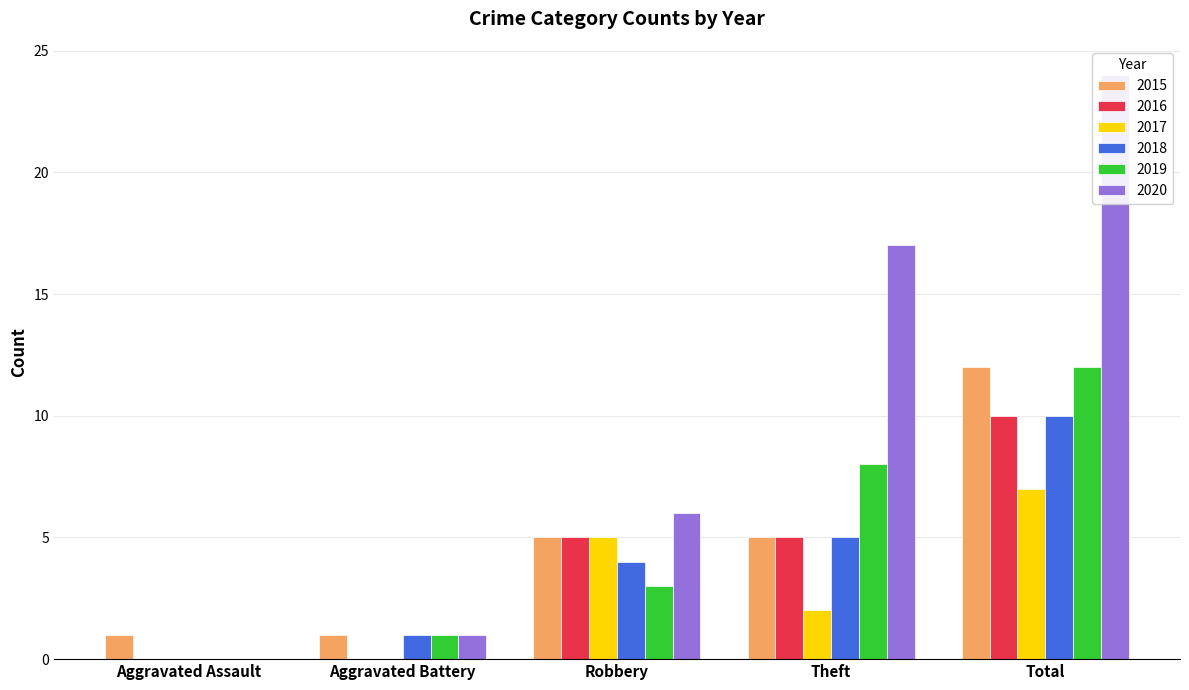

At which label does 2016 first exceed 5?

Total